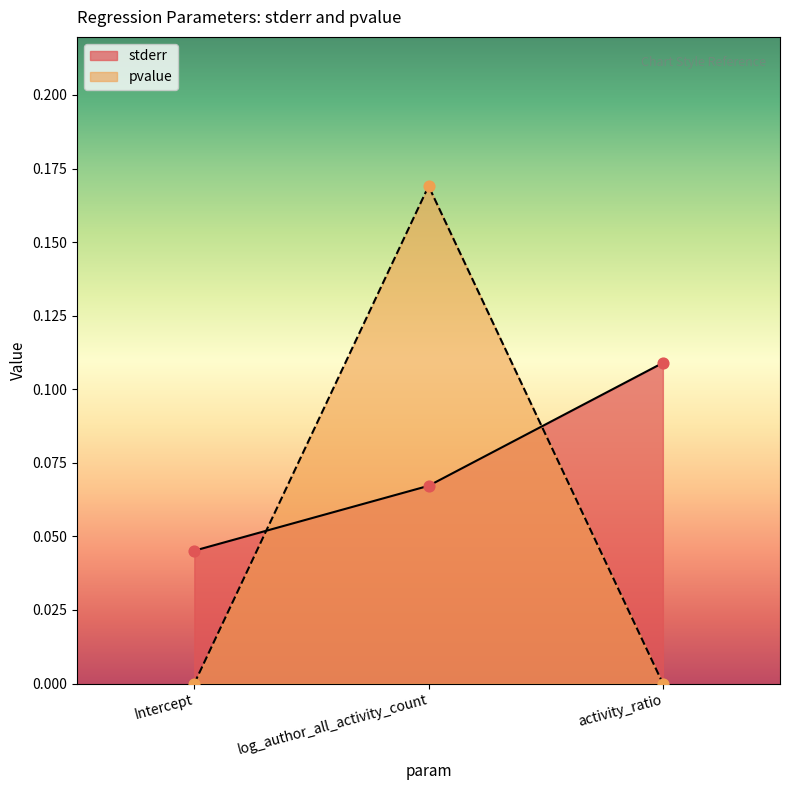

Which series reaches the maximum Y coordinate?

pvalue